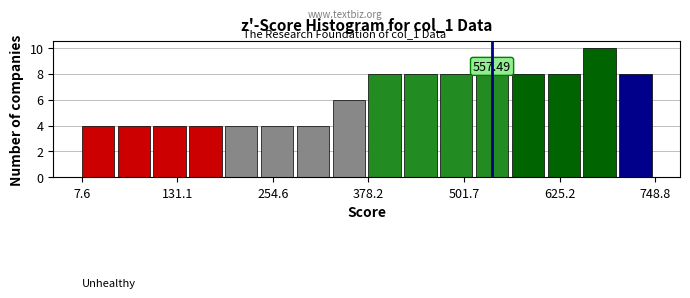

Around what value on the x-axis is the tallest bar? Give the approximate position of its centre, as read against the axis.

680